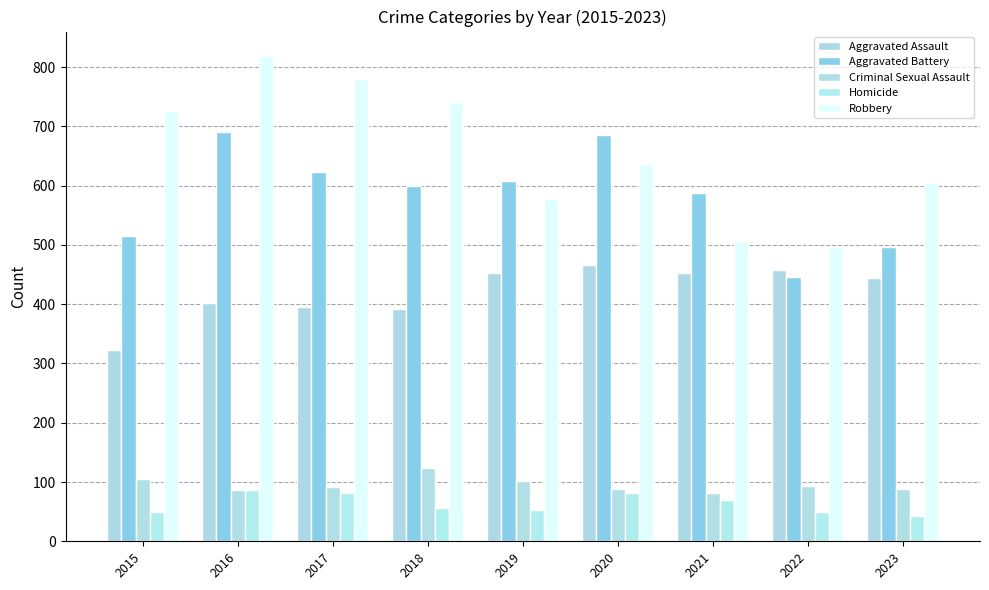

What is the value of the Aggravated Battery bar at the 2nd from the left?

691